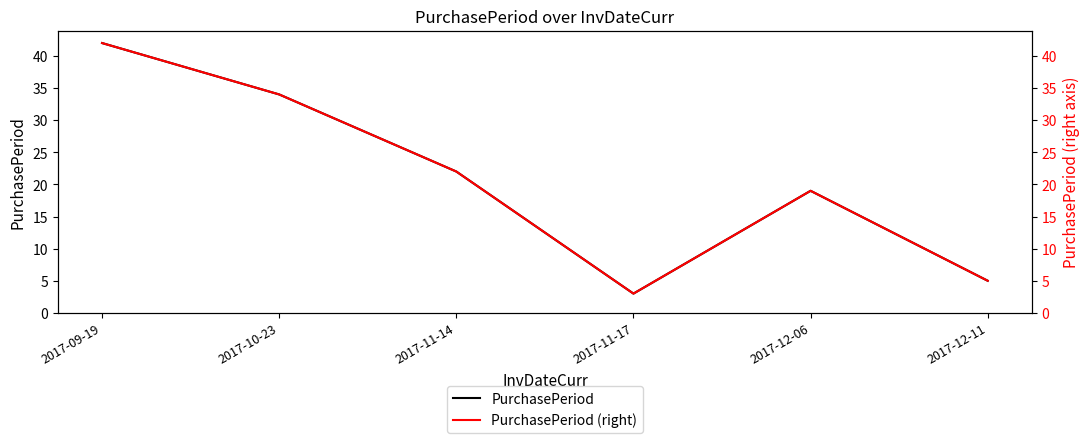

What is the lowest value of the PurchasePeriod series?

3